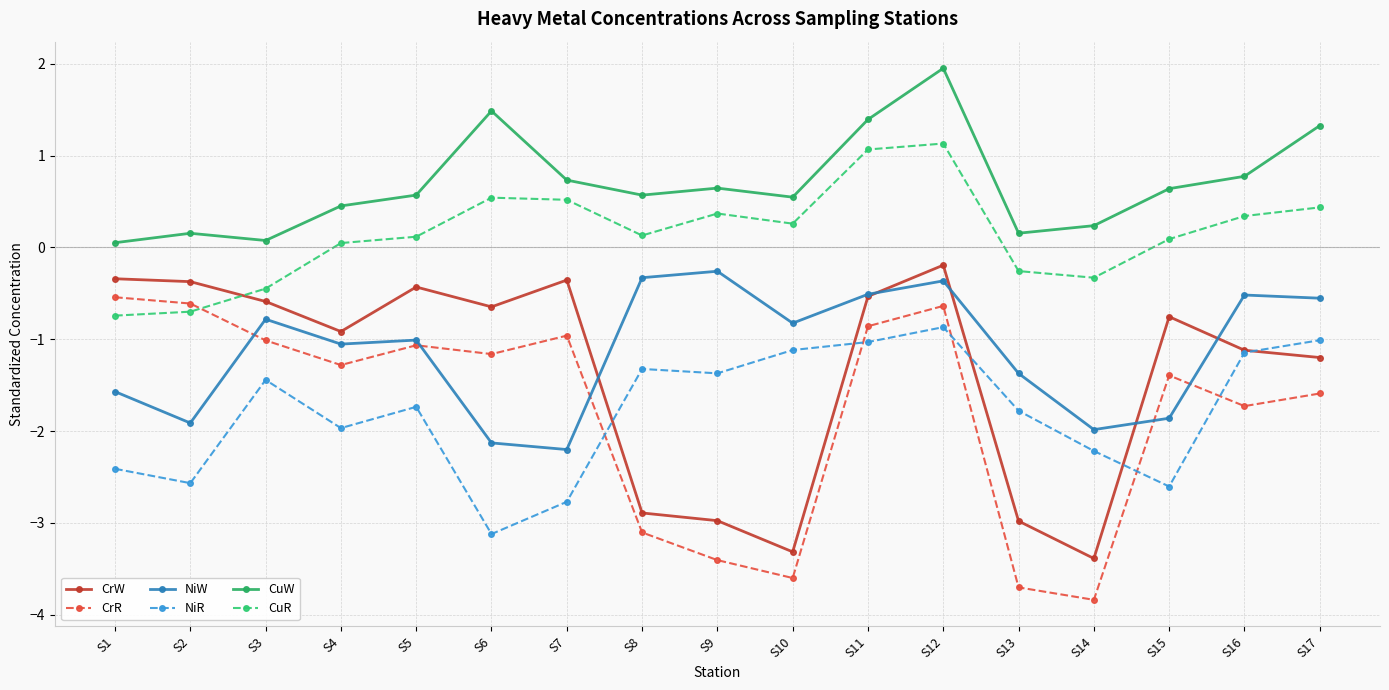

Which series has the widest spread of values?

CrR